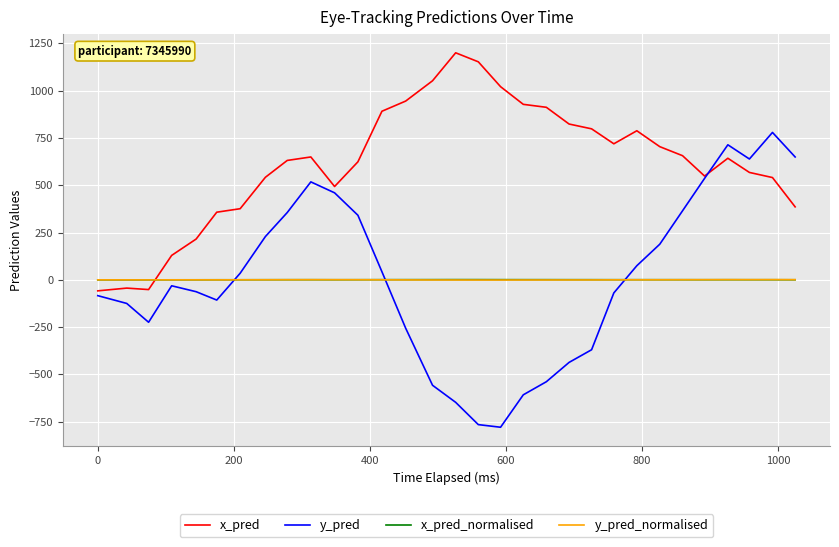

Which series has the widest spread of values?

y_pred